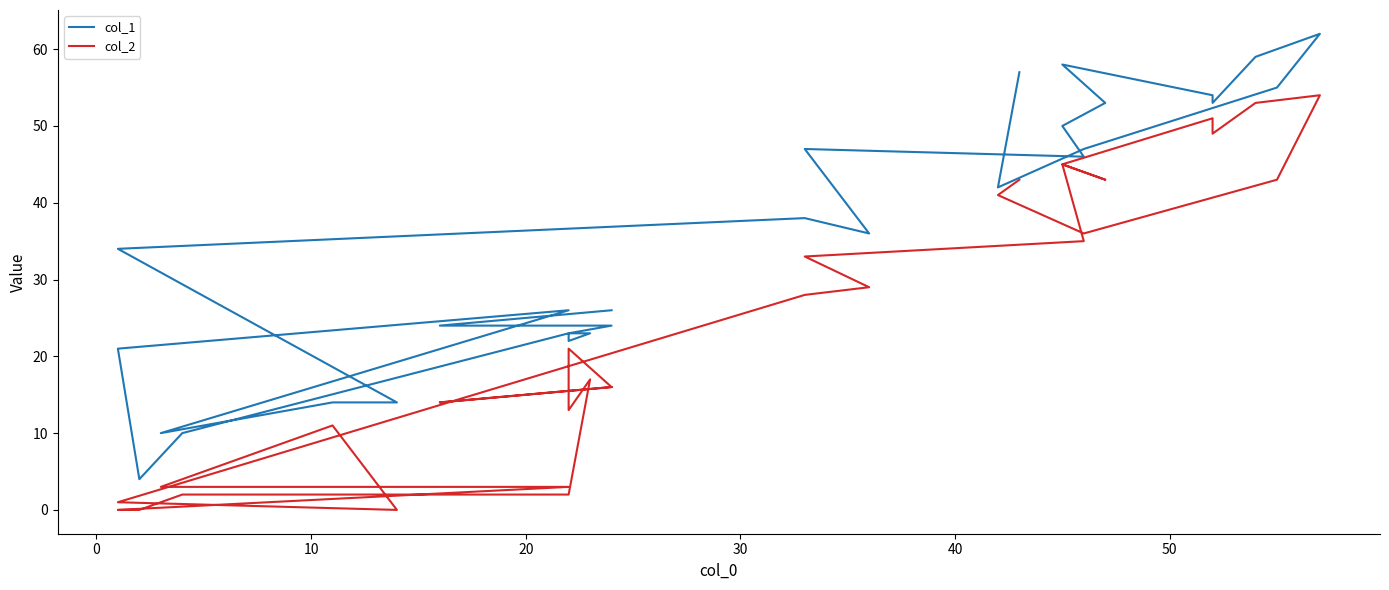

What is the difference between the second highest and second lowest values in the col_1 series?

49